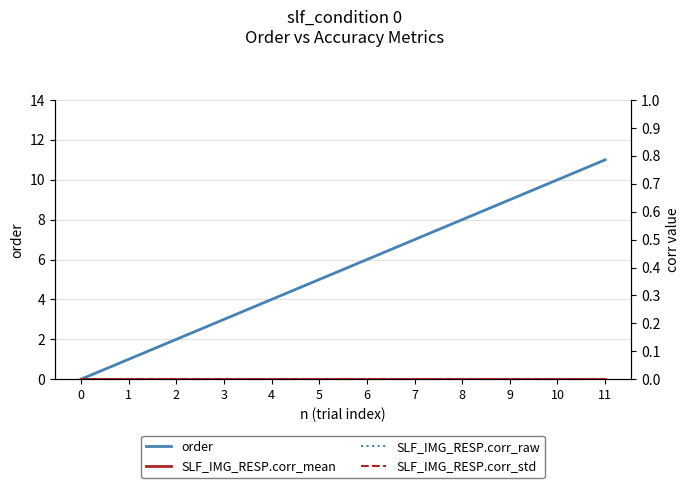

True or false: order has more than 1 interior local peaks.

False